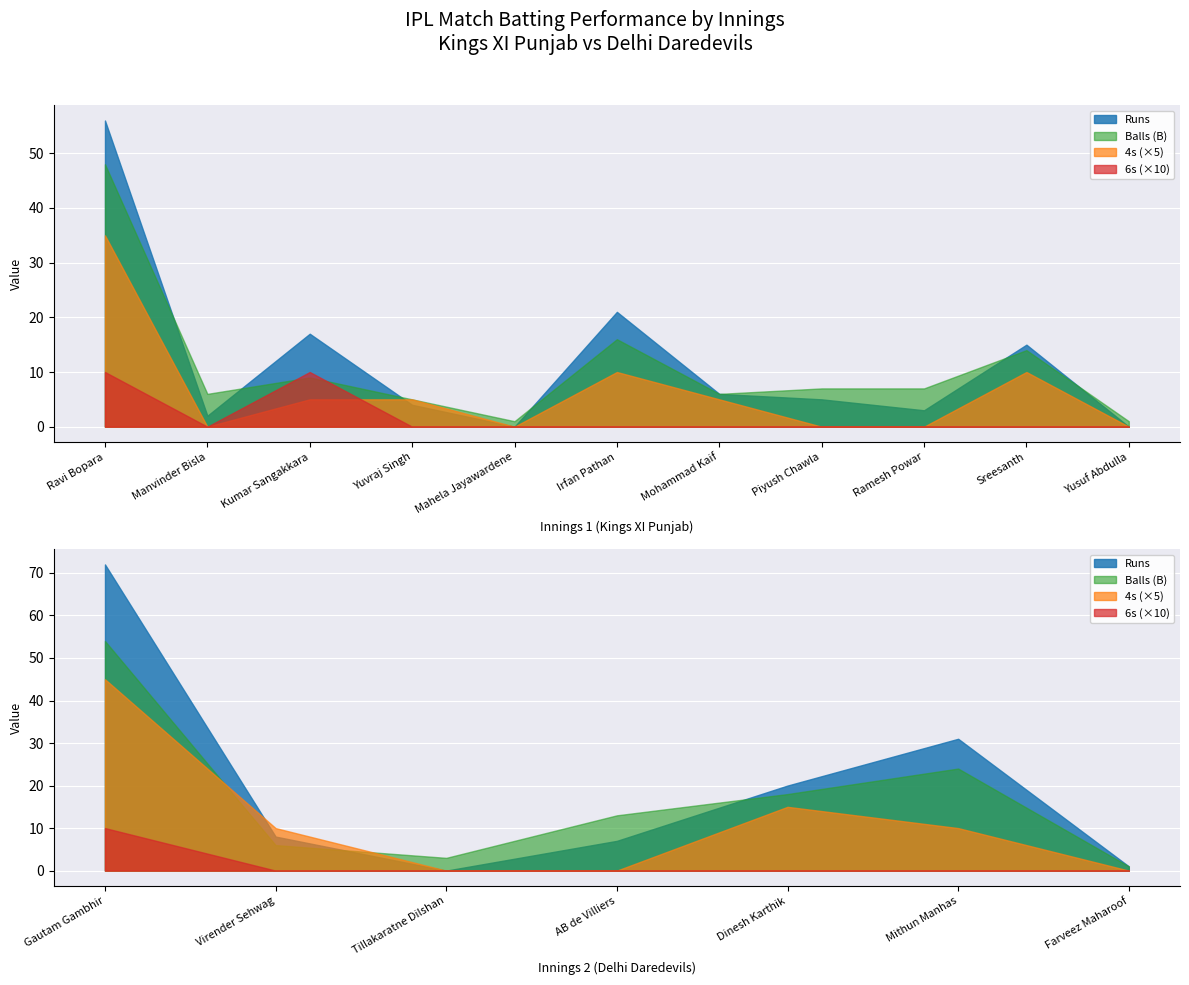

How many positive values does the Runs series have?

15